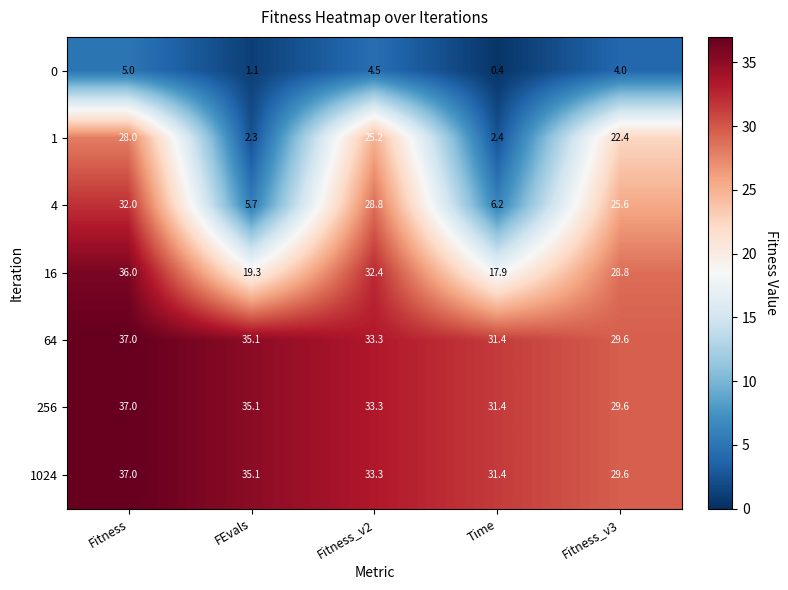

What is the smallest value displayed?

0.4